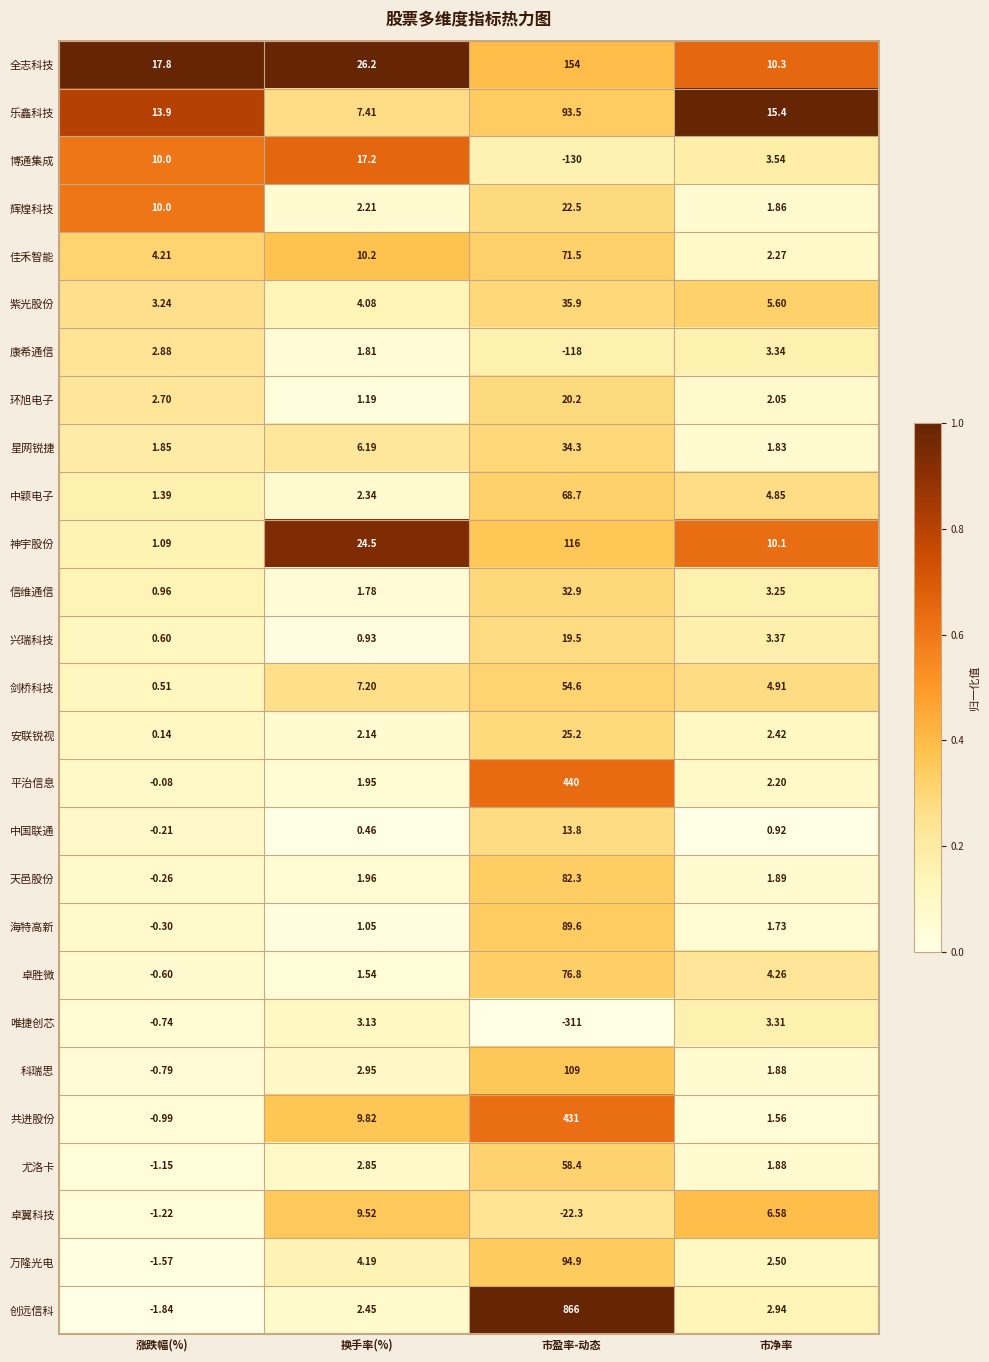

What is the total value across all series at 市盈率-动态?

2429.3